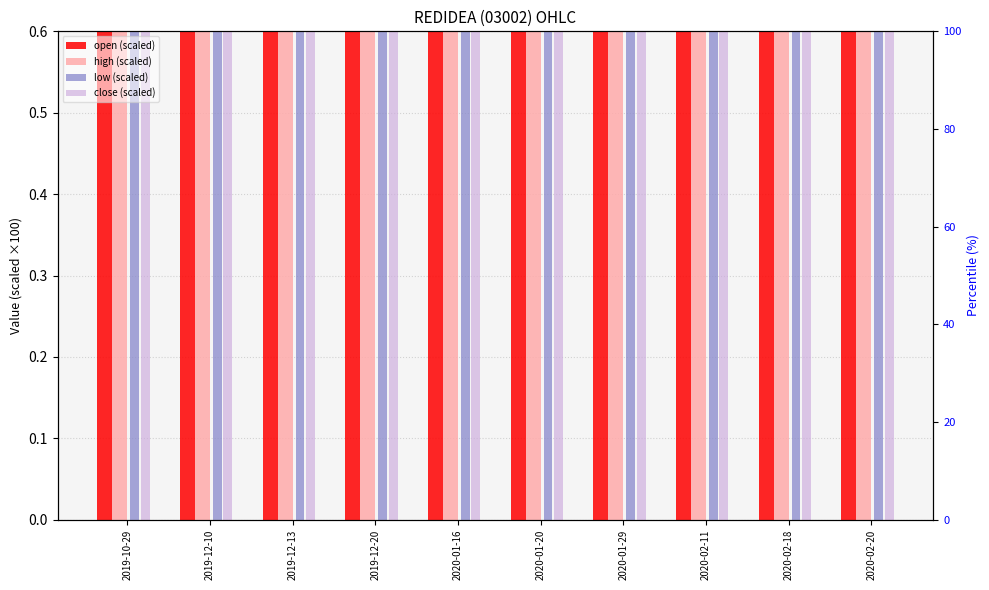

How many categories are shown in the chart?

10